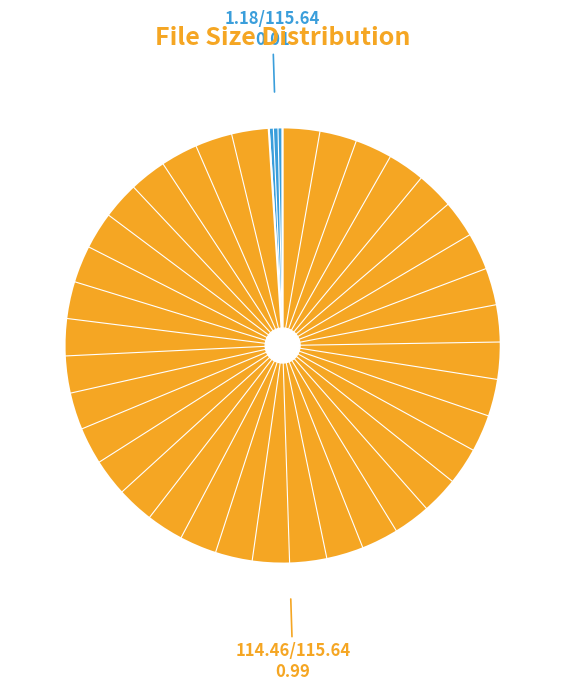

Count the number of slices in the pie.

2